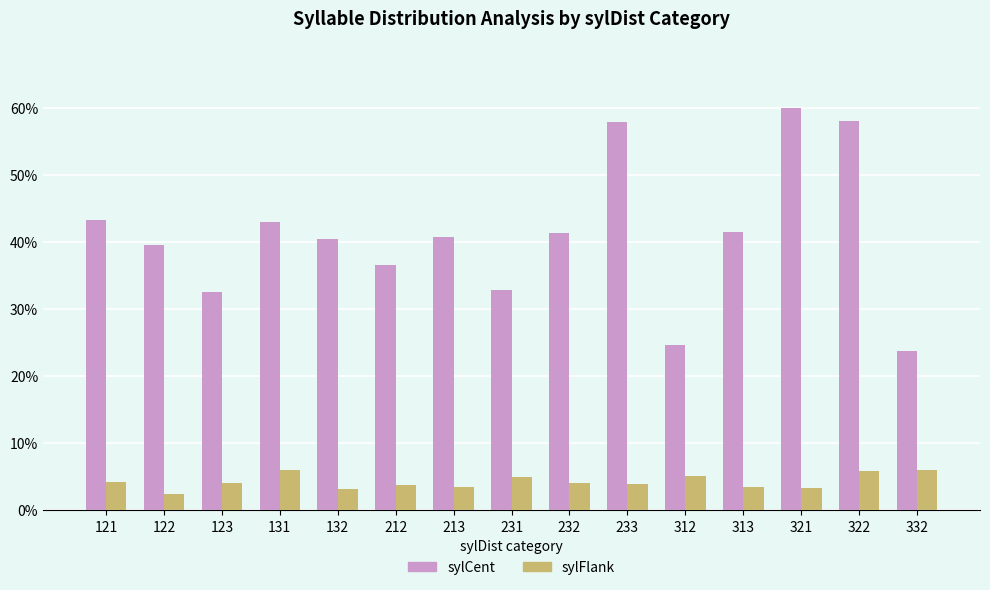

List the series in order of their peak value, lowest first.

sylFlank, sylCent